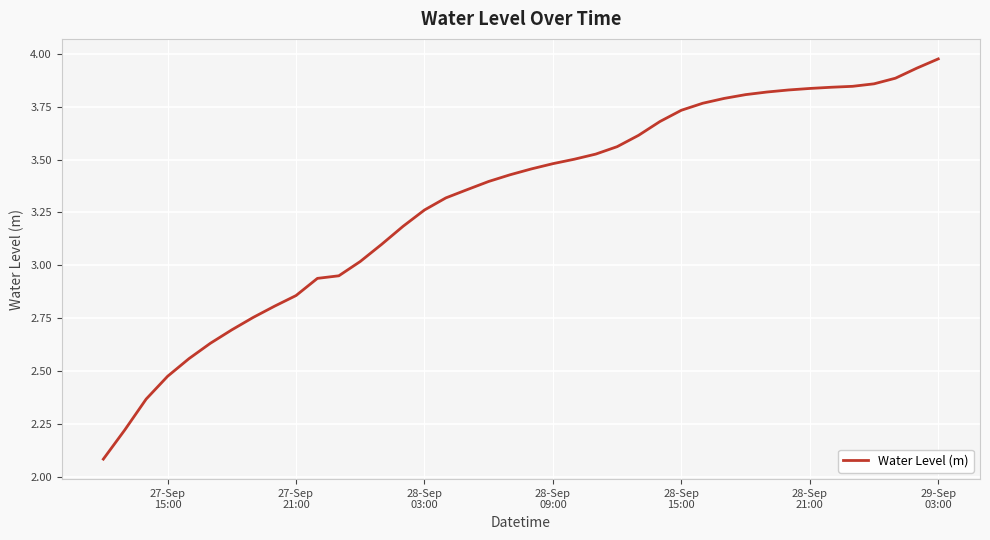

What is the difference between the maximum and minimum values?

1.9